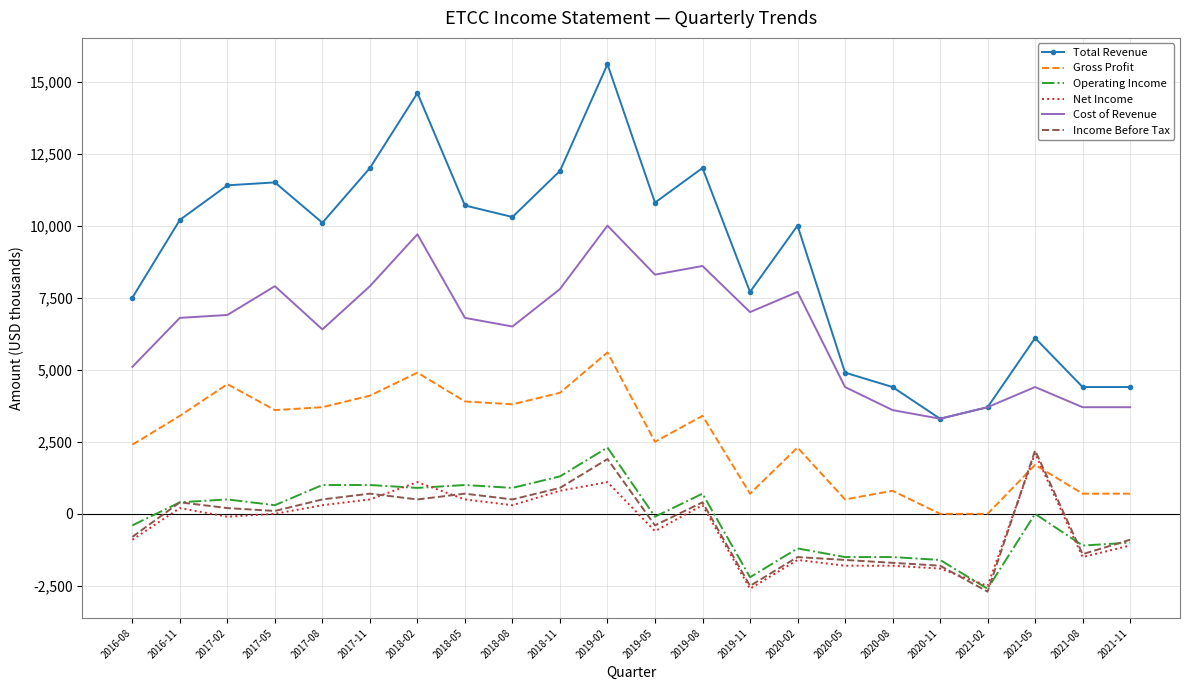

The value of Gross Profit at 2020-05 is 500. True or false?

True